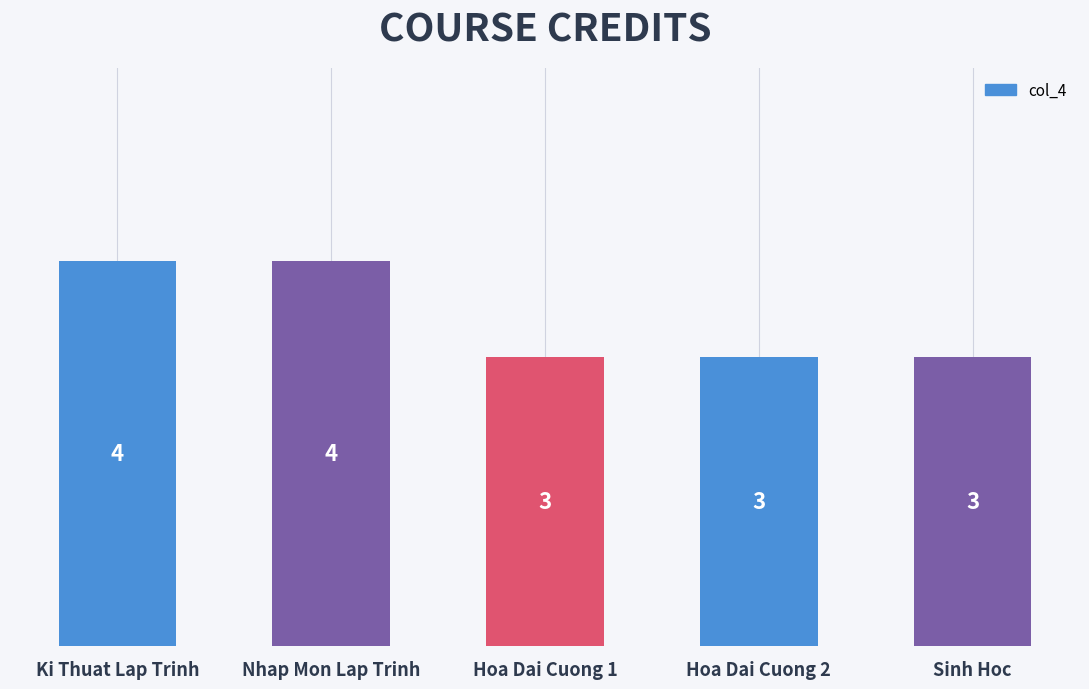

What is the maximum value shown in the chart?

4